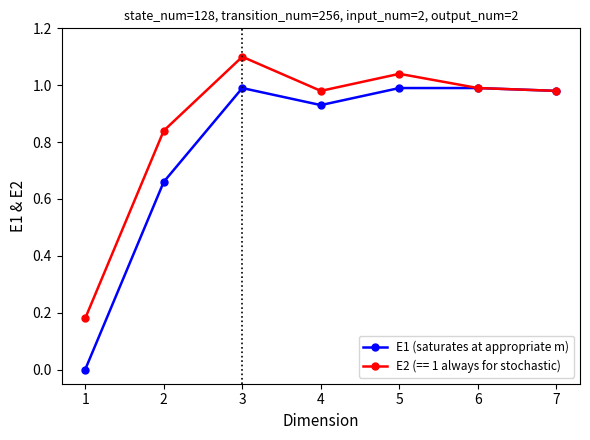

Does the chart display data point markers on the line(s)?

Yes